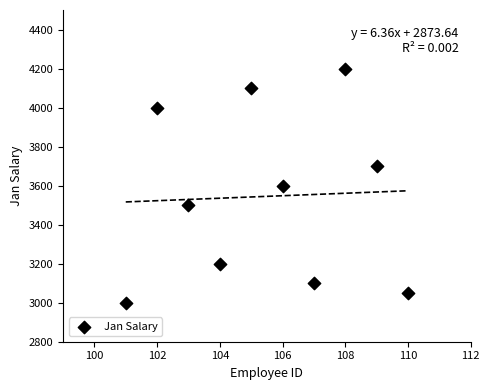

What is the range of Y values (max minus min)?

1200